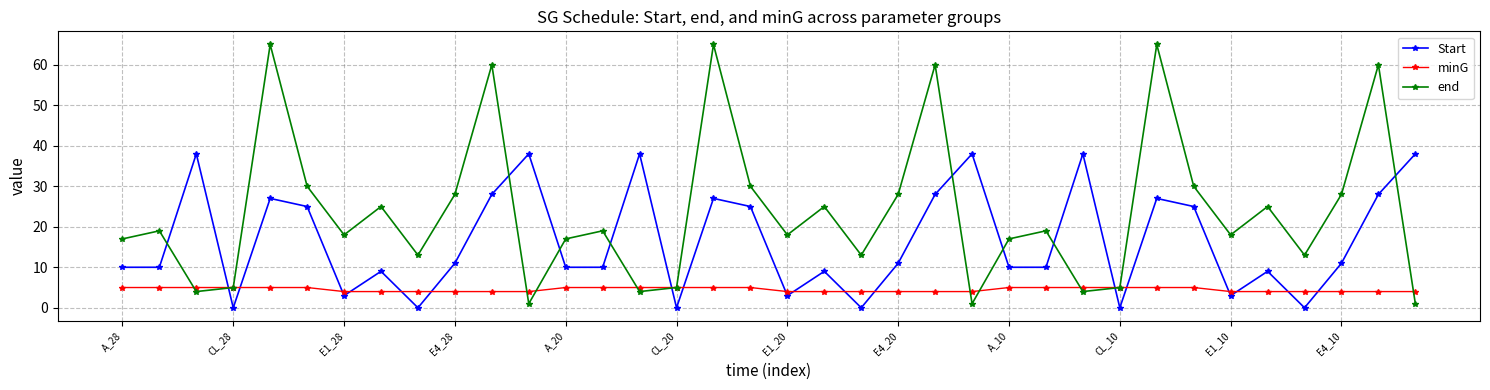

What is the value of the minG point at the 16th from the left?

5